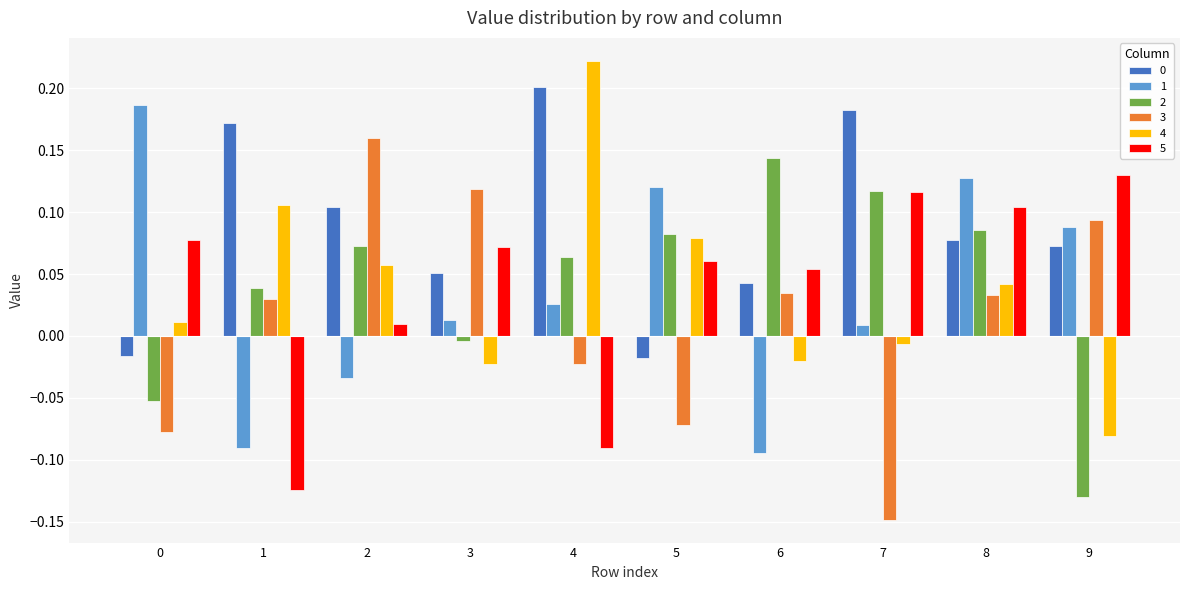

What is the difference between the maximum and minimum values in the 4 series?

0.3